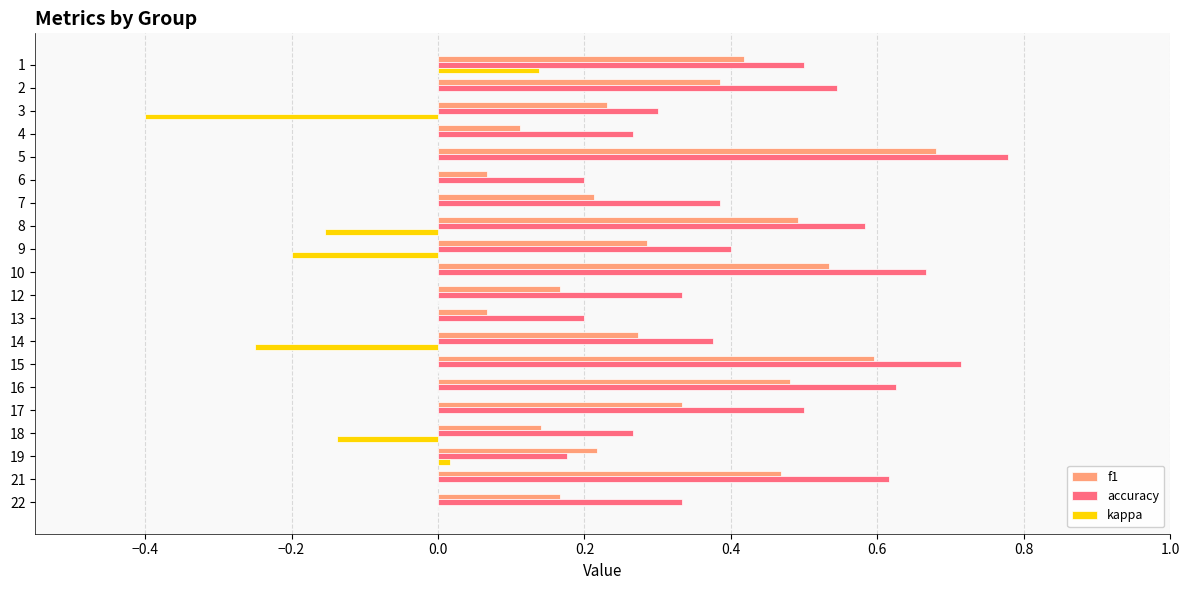

Which series changed the most between 15 and 22?

f1